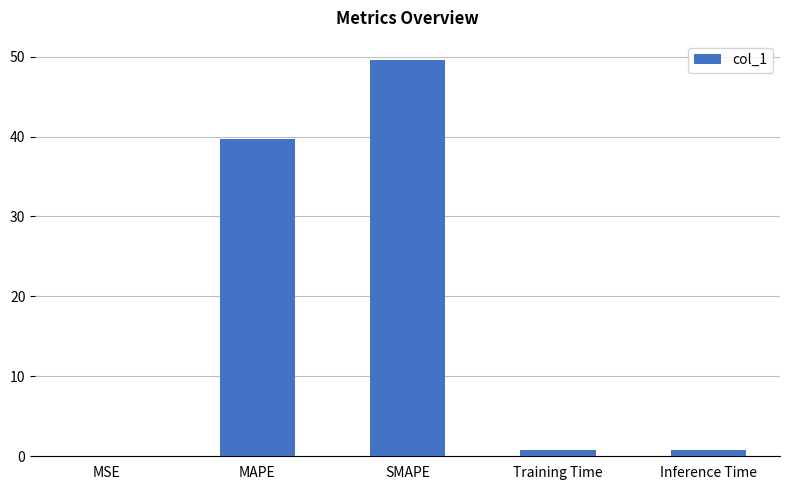

Which has a higher value, MSE or SMAPE?

SMAPE